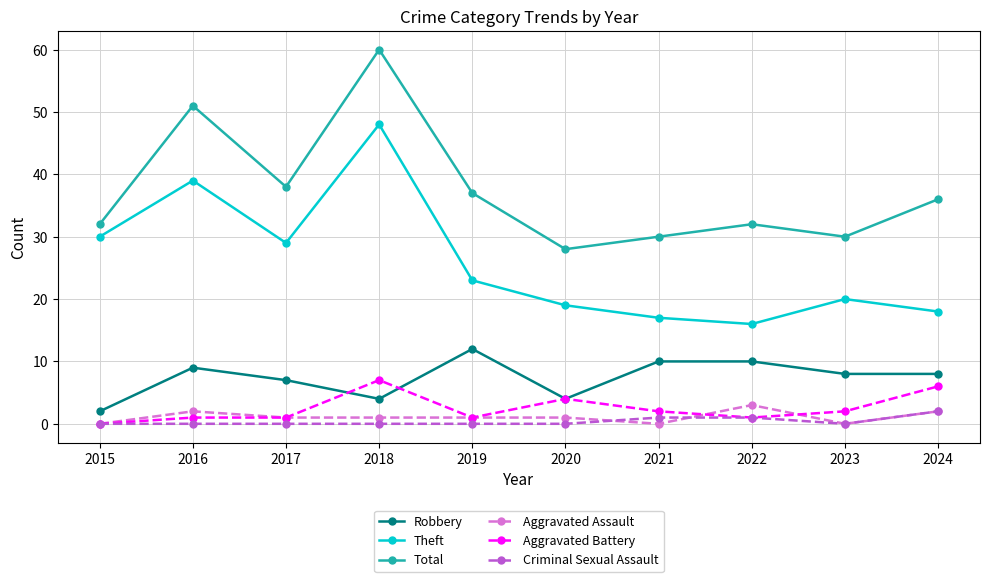

Which category has the highest value in the Aggravated Battery series?

2018